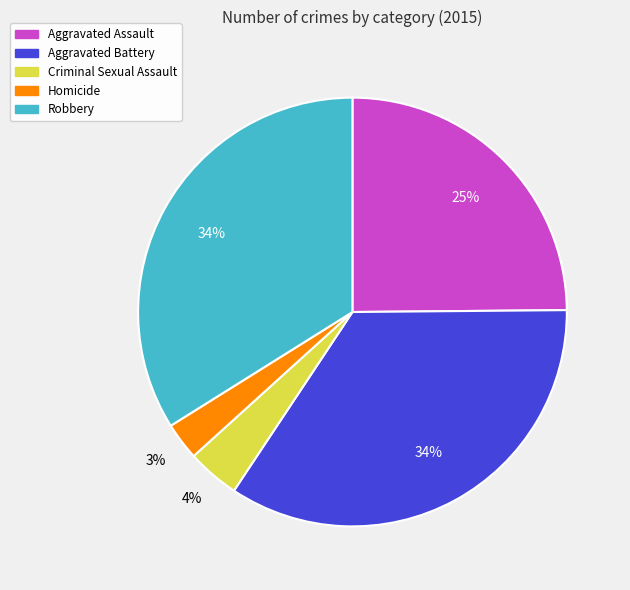

To the nearest percent, what is the difference between the Robbery and Criminal Sexual Assault slice percentages?

30%